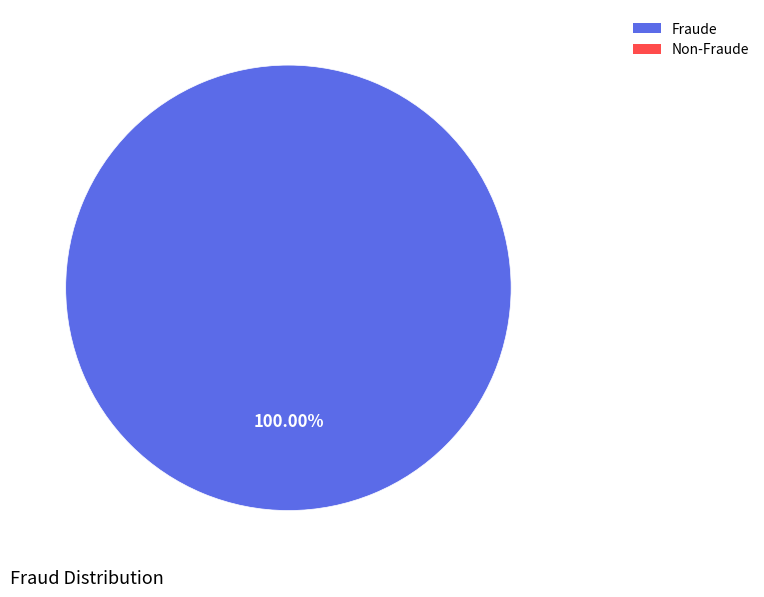

Does any single category account for the majority?

Yes